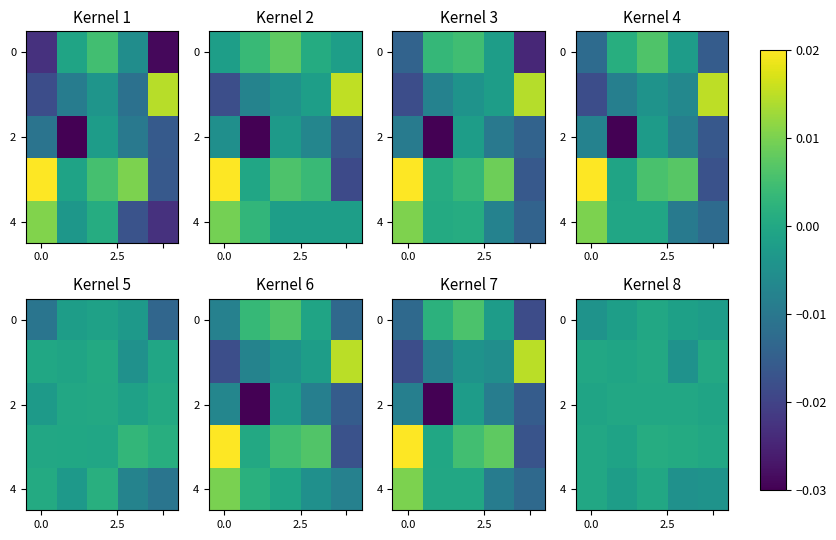

How many positive values does the 2 series have?

1